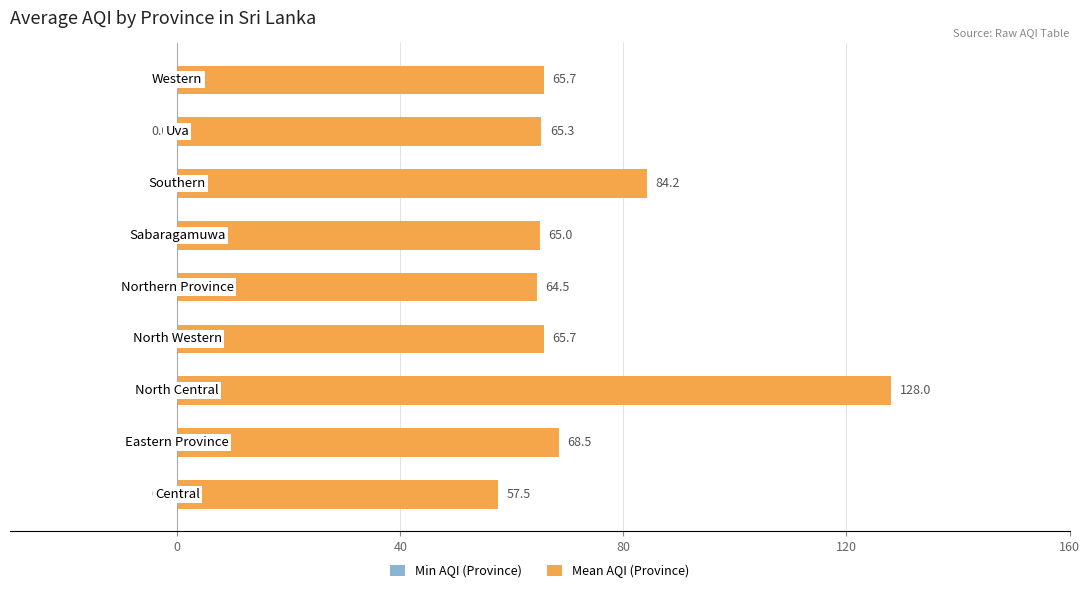

What is the greatest value displayed?

128.0